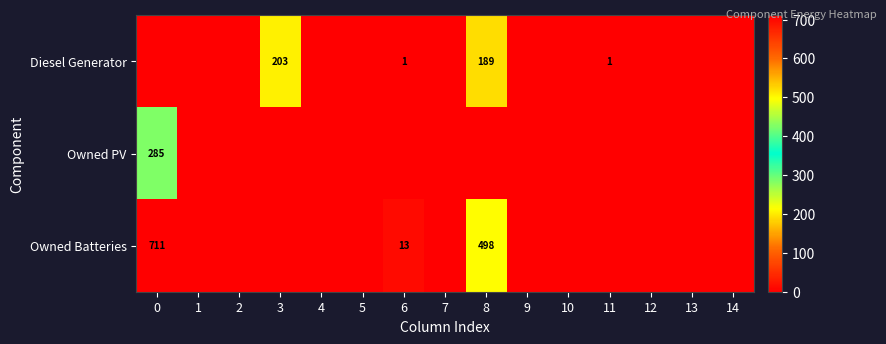

Between 6 and 0, which is larger?

6